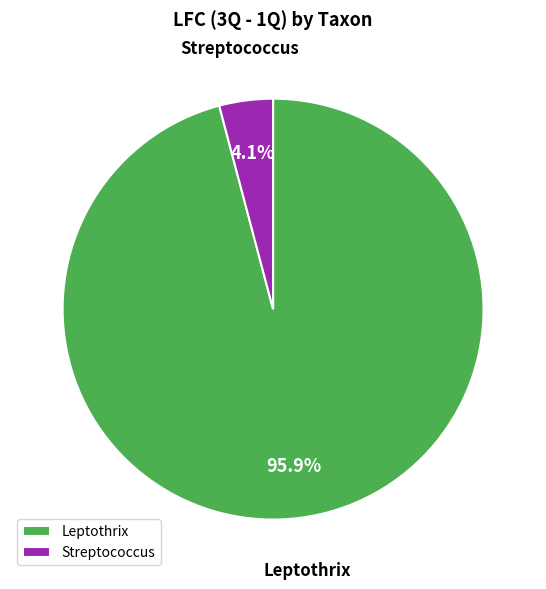

Is there any slice that represents more than half of the pie?

Yes